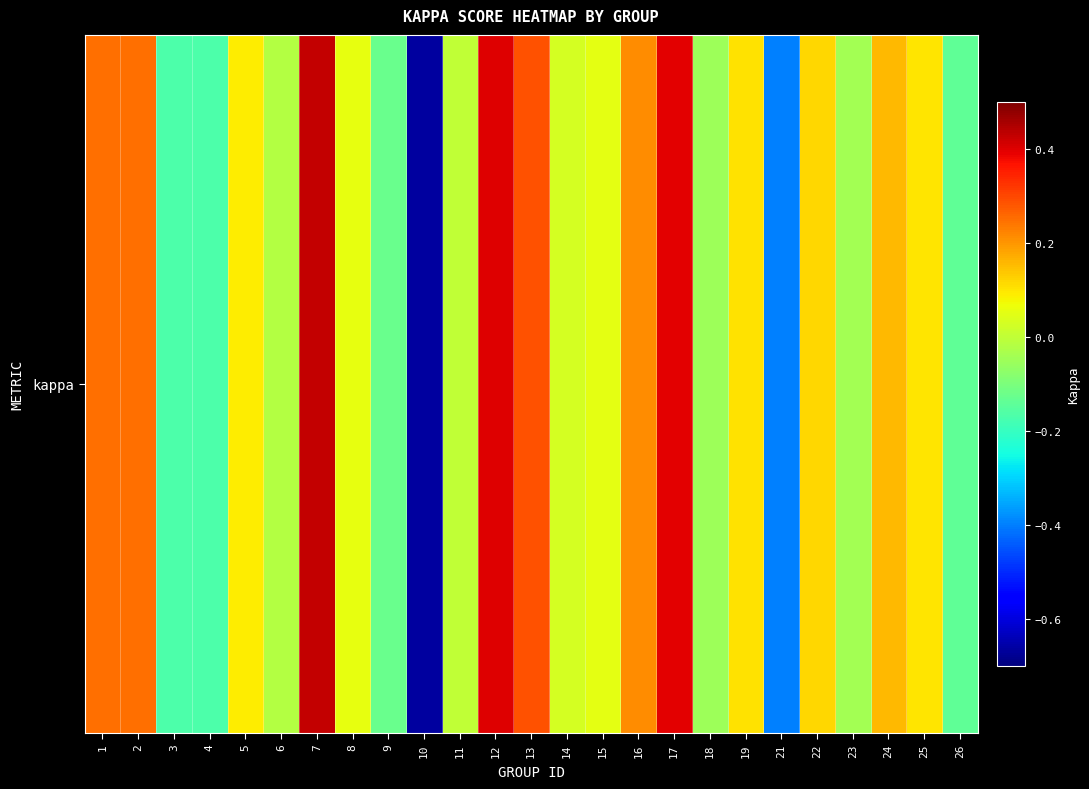

What is the difference between the maximum and minimum values?

1.1